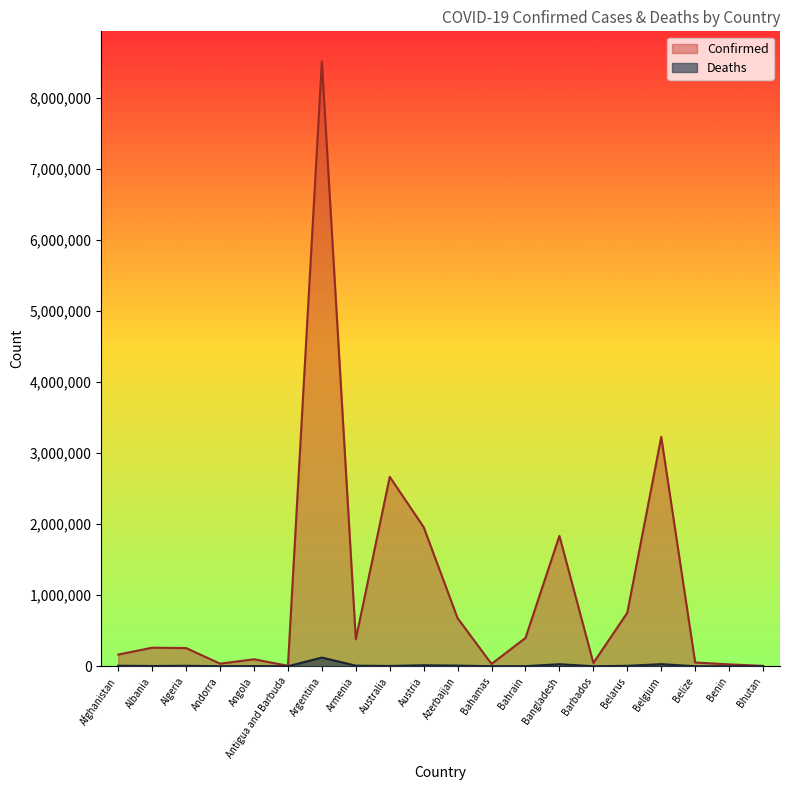

Rank the series at Armenia from lowest to highest value.

Deaths, Confirmed